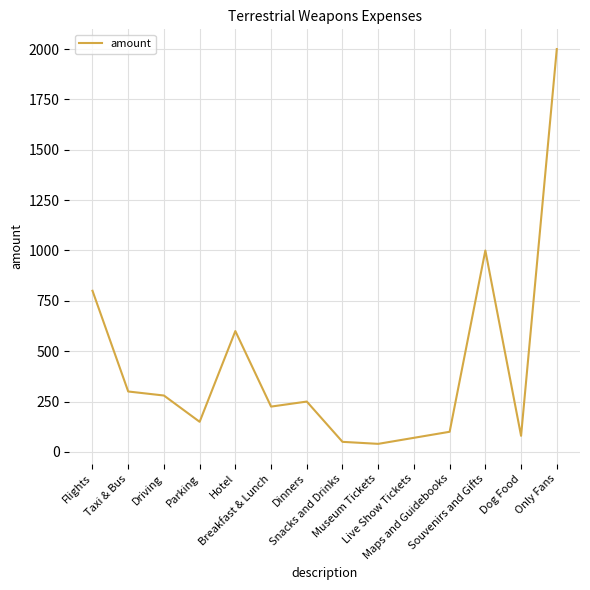

What position from the left is Only Fans?

14